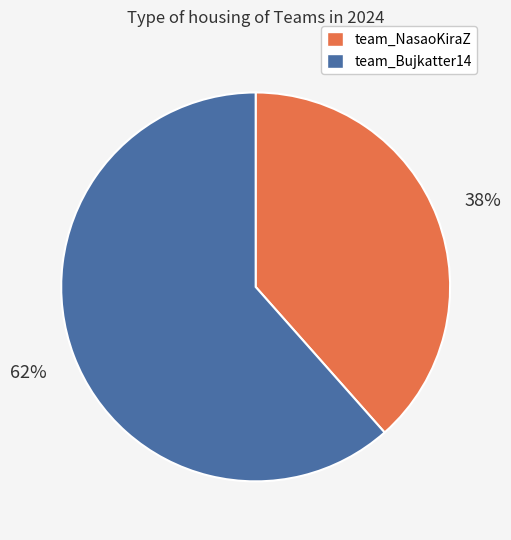

Which category has the biggest portion of the pie?

team_Bujkatter14